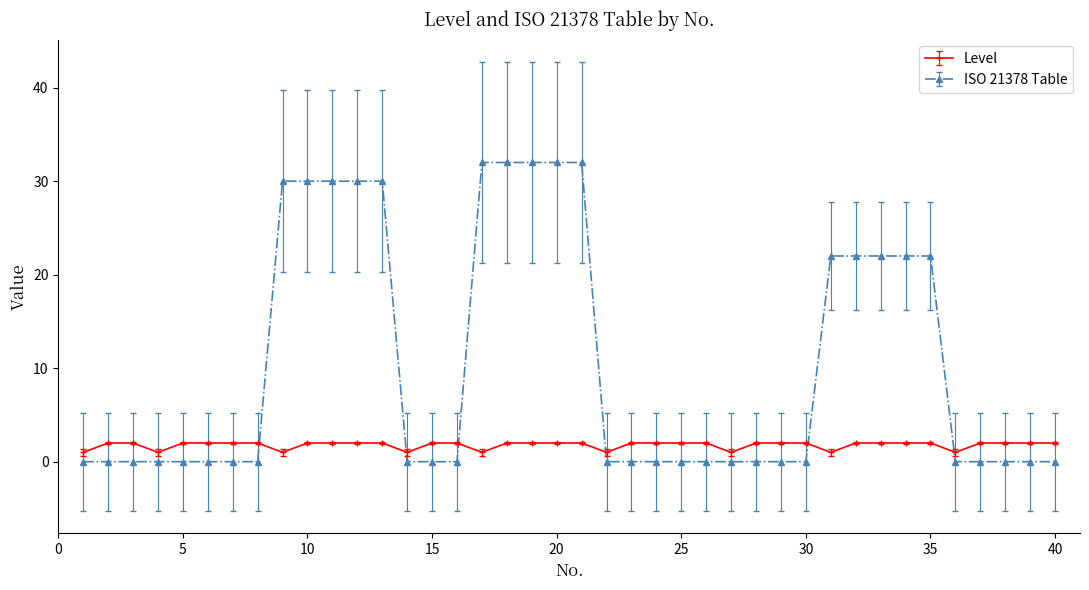

What is the average value of the Level series?

2